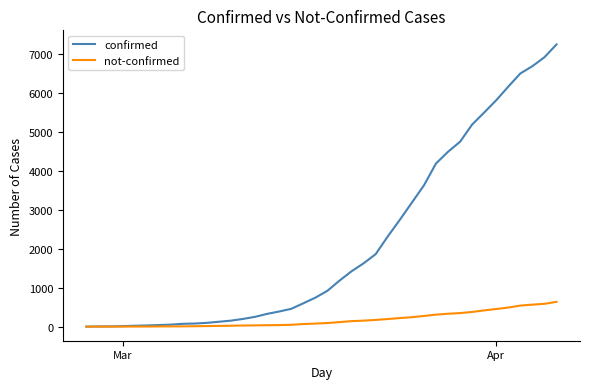

Which series has the largest range (max minus min)?

confirmed